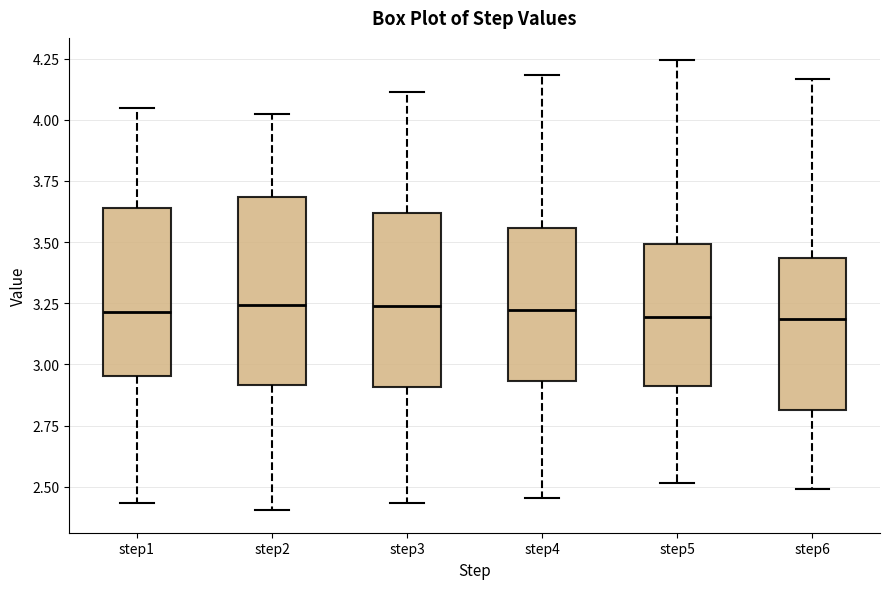

Where does the median line of the box for step1 sit on the y-axis? The values are not printed on the chart, so give them approximately, as read against the axis.

3.20